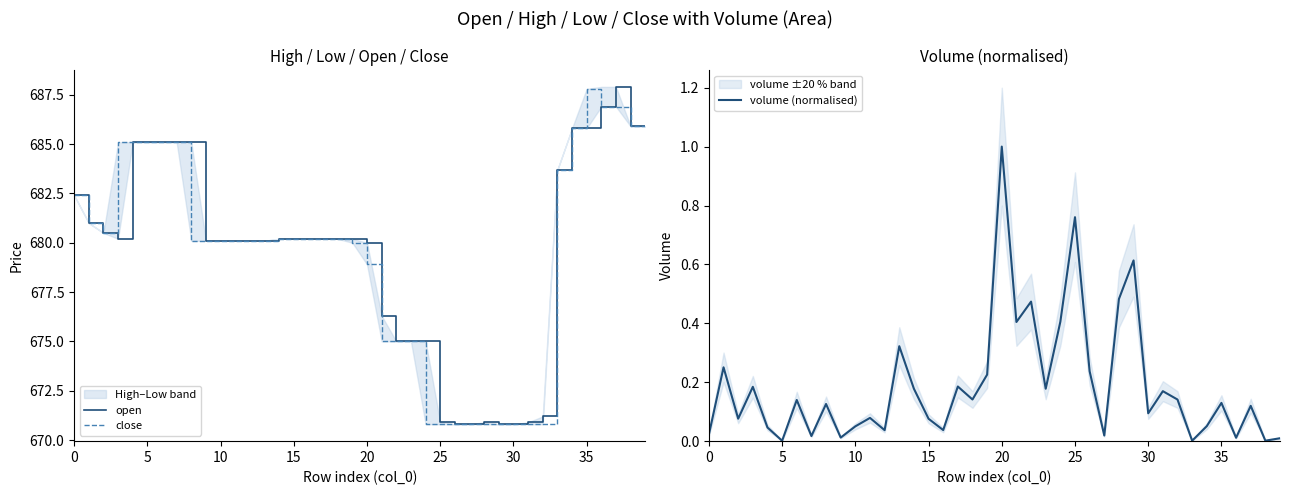

True or false: close and volume (normalised) intersect in this chart.

False